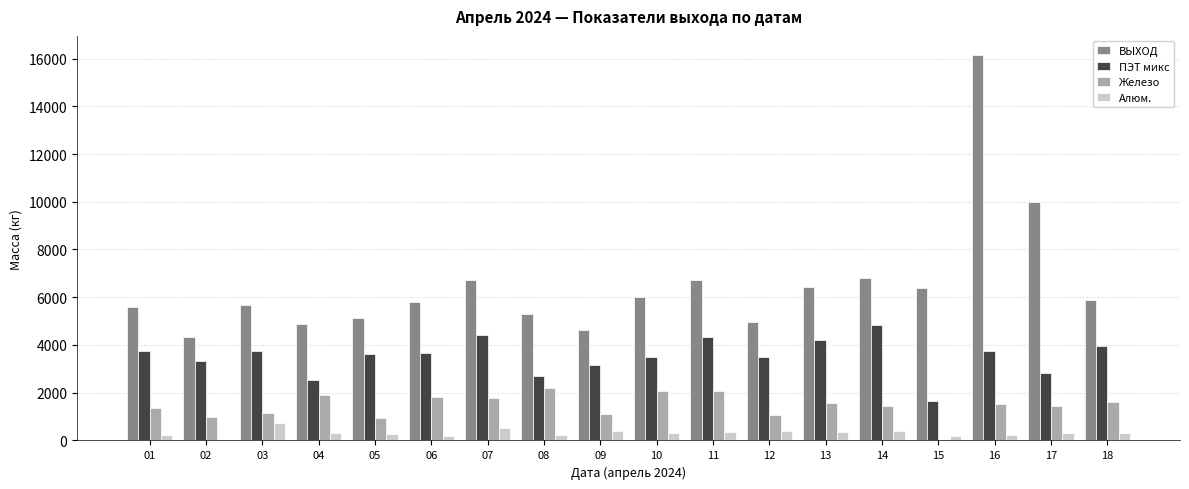

What is the total value across all series at 05?

9958